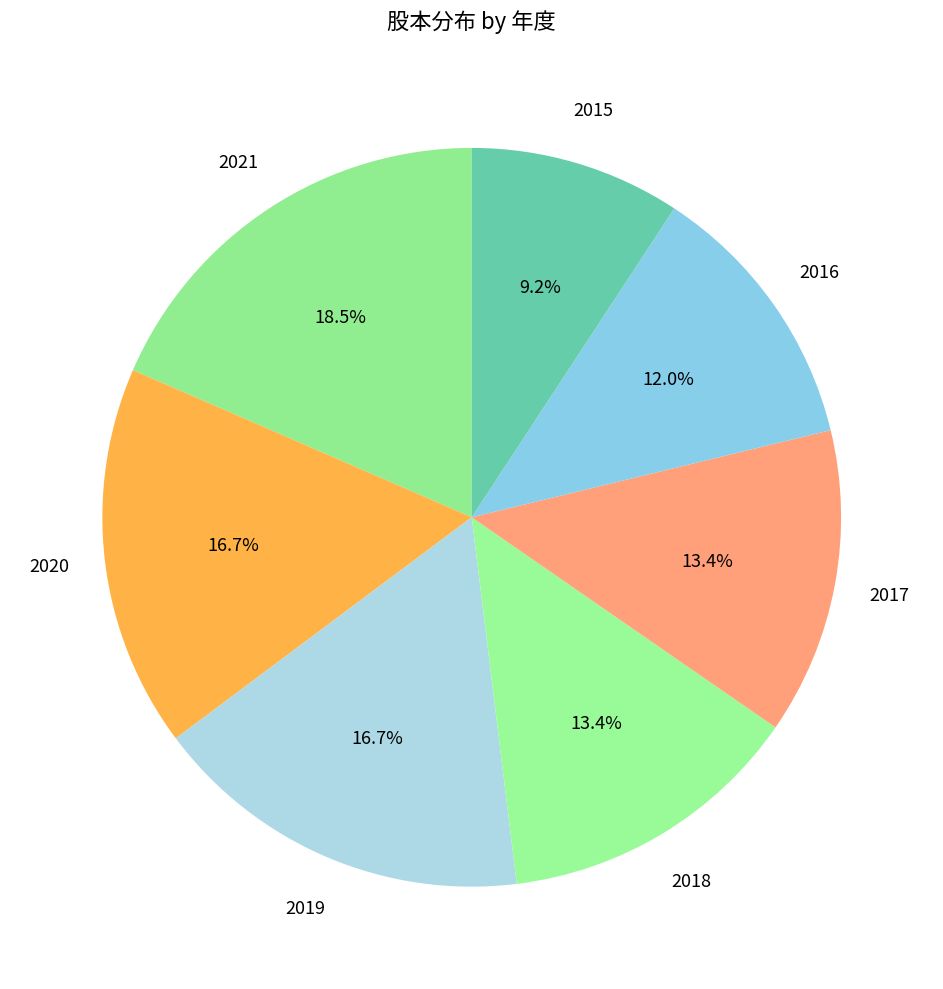

Count the number of slices in the pie.

7